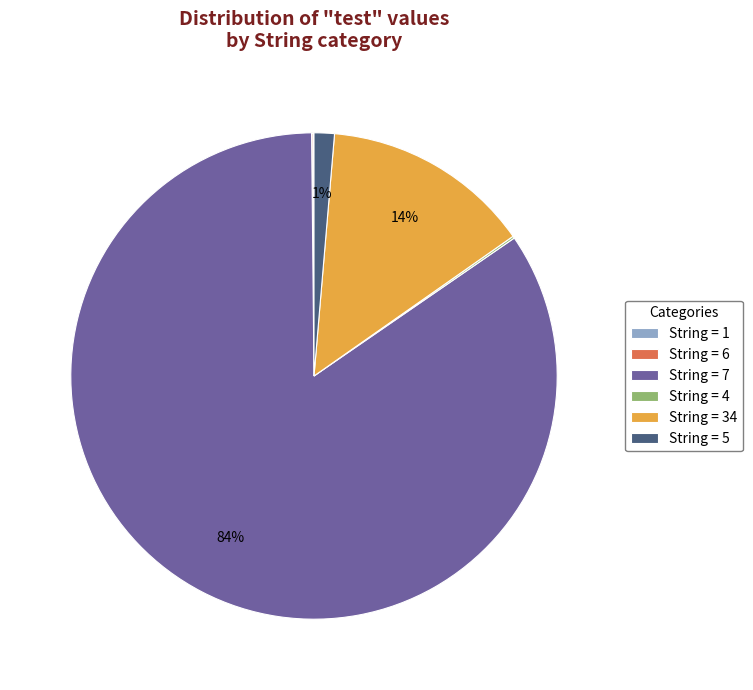

What is the largest slice in the pie chart?

String = 7